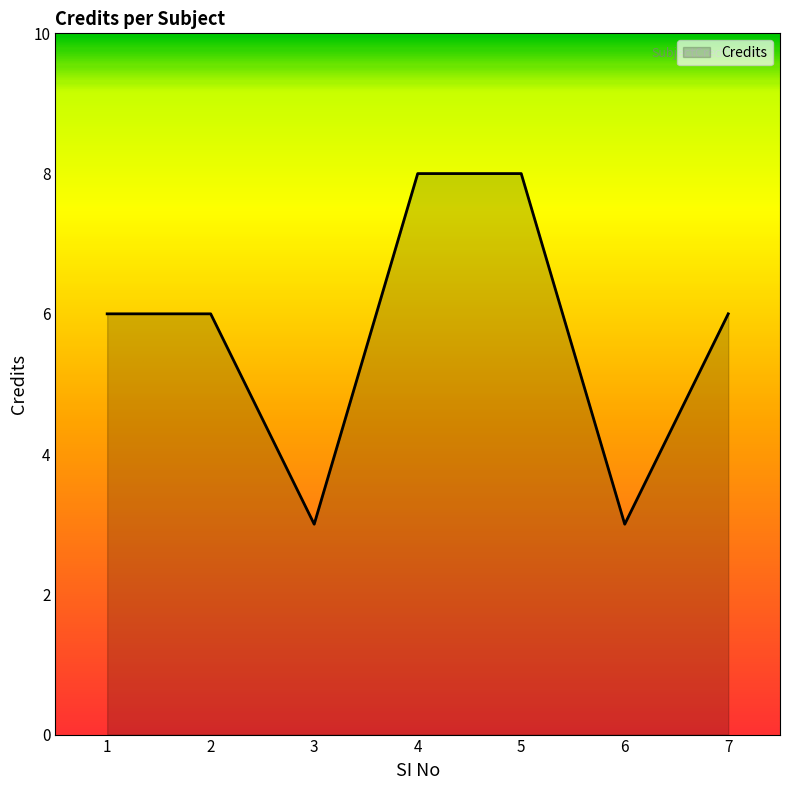

What is the sum of all values?

40